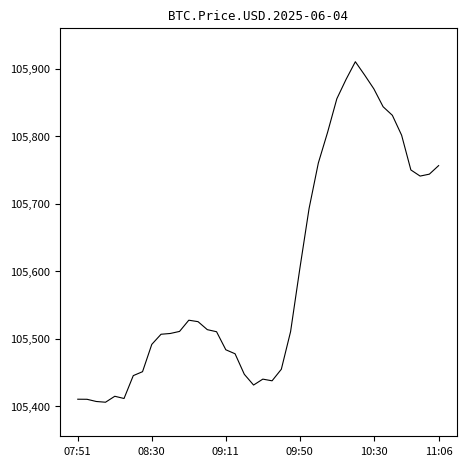

What is the difference between the maximum and minimum values?

504.5